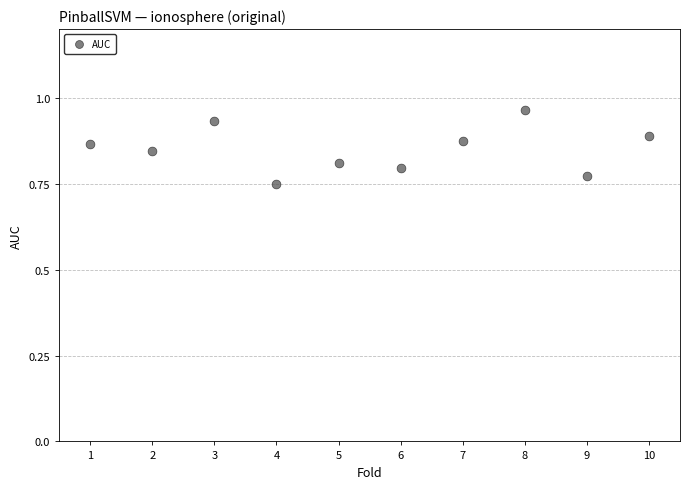

What is the range of X values (max minus min)?

9.0